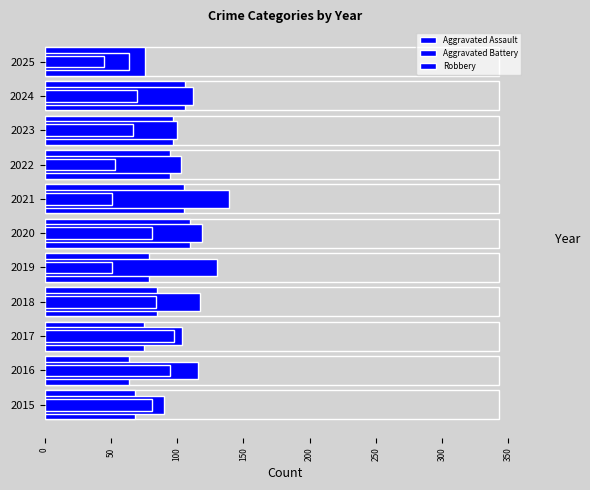

At how many categories does at least one series exceed 120?

2